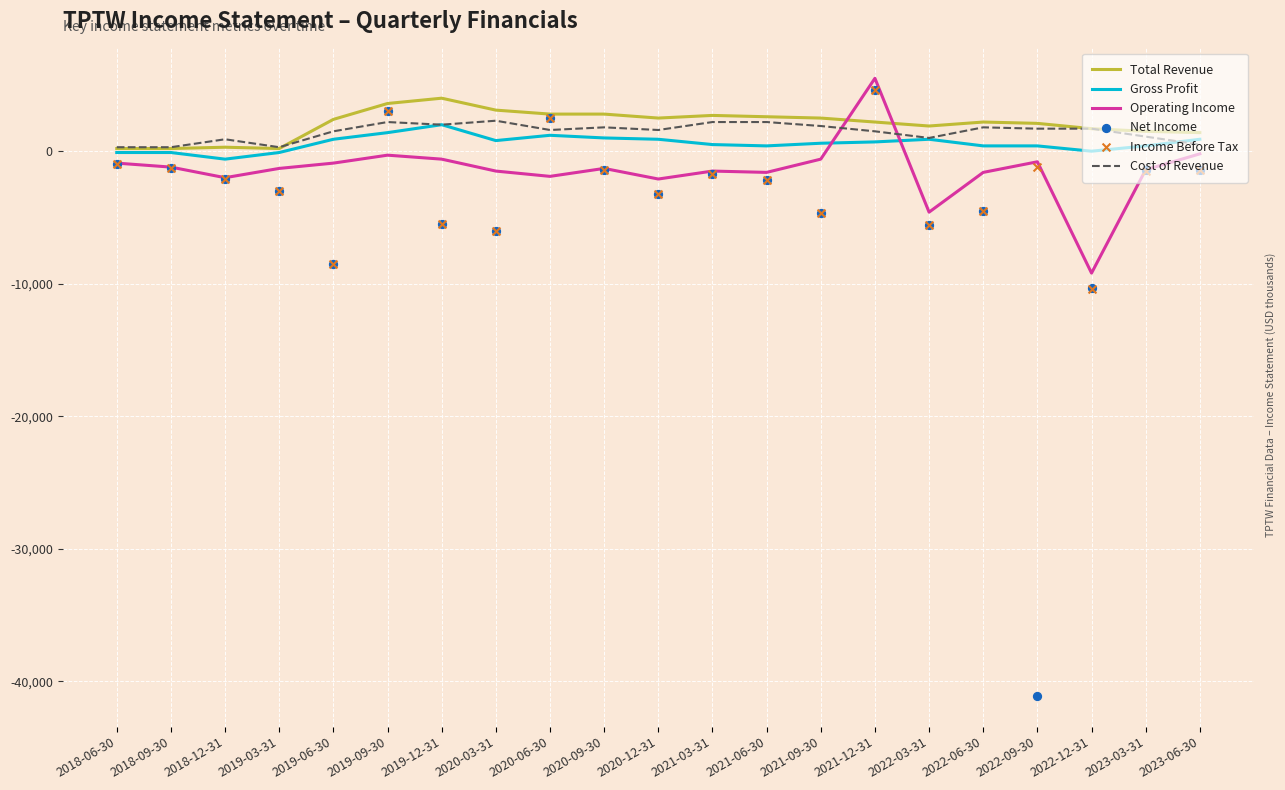

Which series has the largest Y range (max minus min)?

Net Income